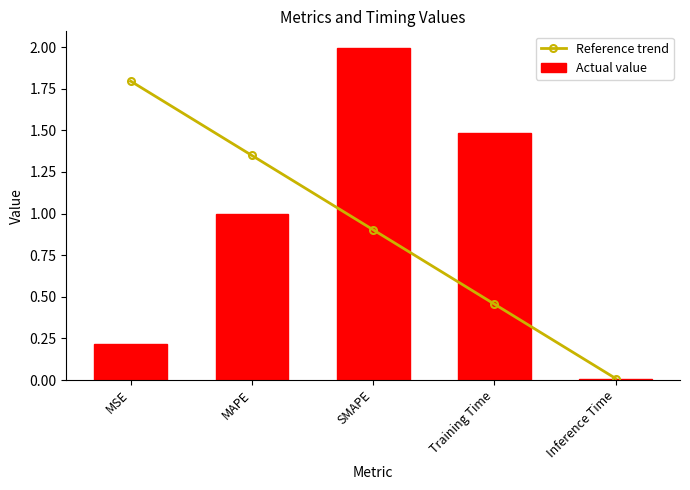

What is the sum of the Actual value values at MSE and MAPE?

1.2